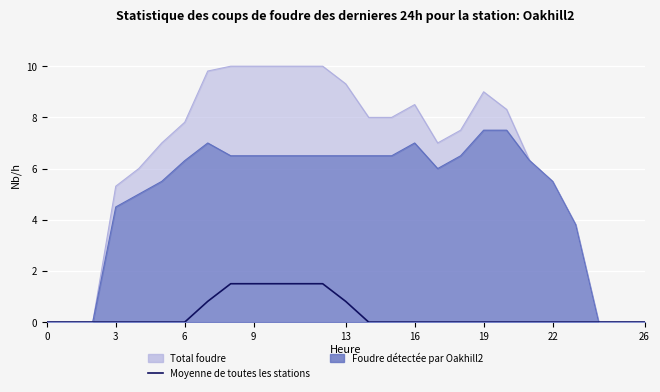

True or false: the data shows 0.0 at 14.

True